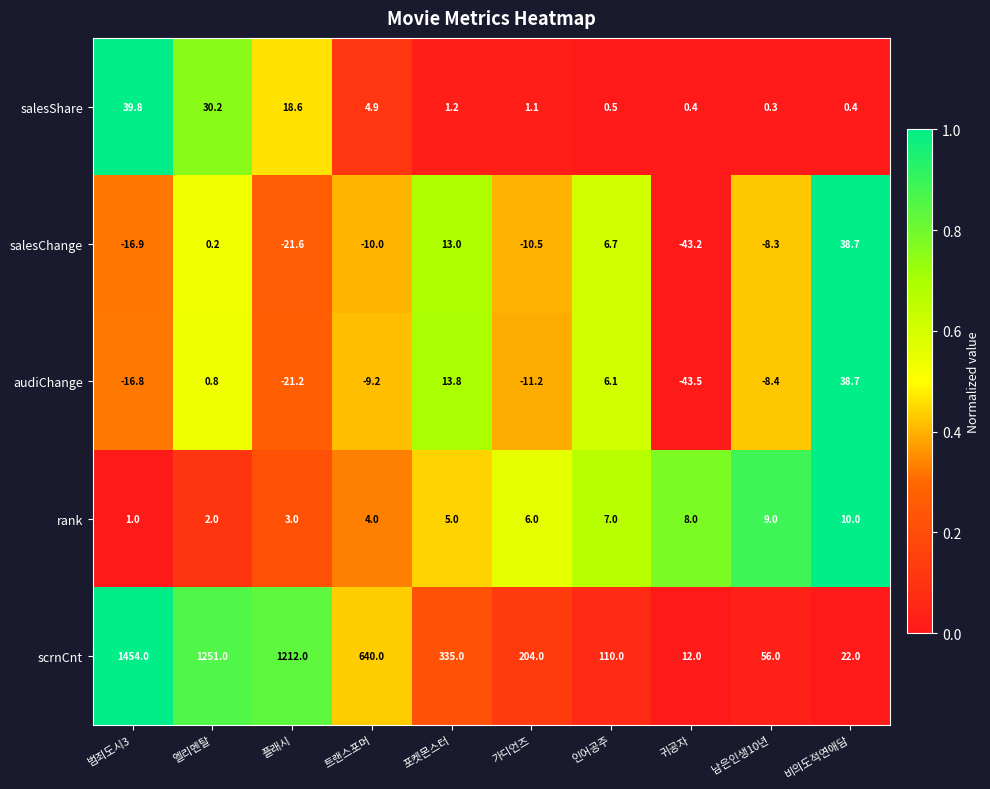

Is the value of scrnCnt at 트랜스포머 greater than the value of audiChange at 범죄도시3?

Yes